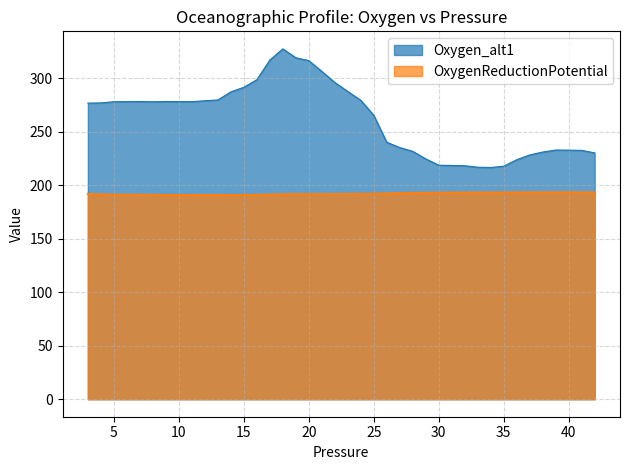

True or false: Oxygen_alt1 has a value of 392.1 at 15.

False